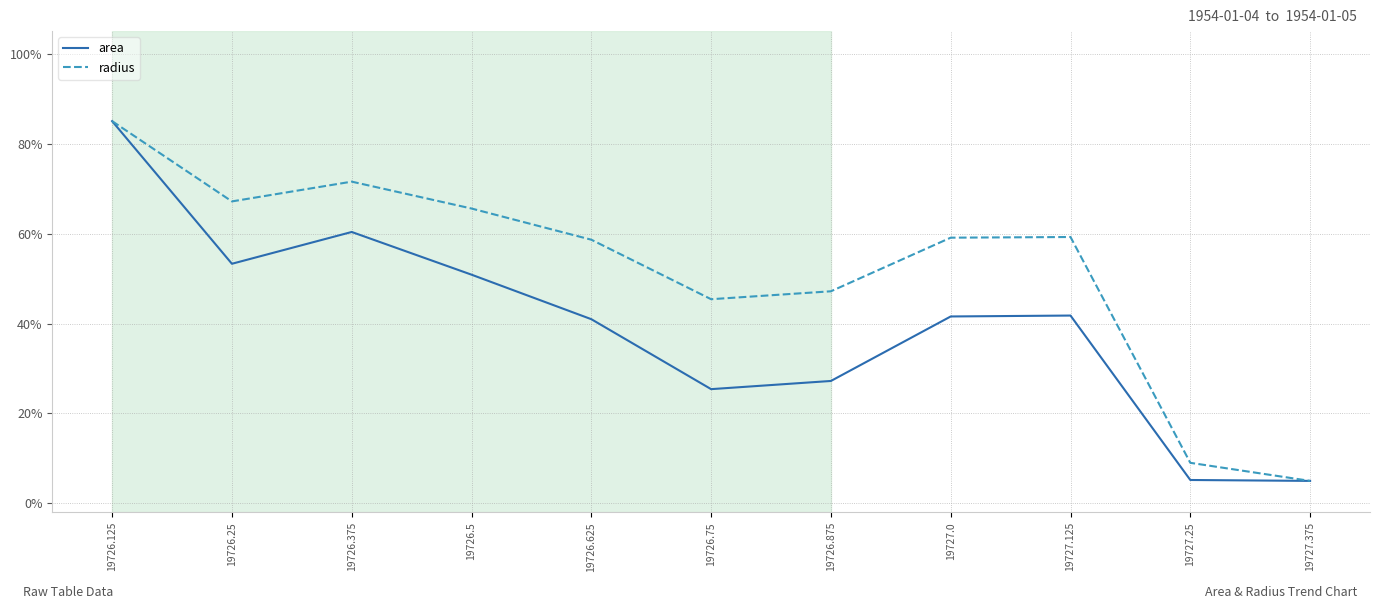

What is the total value across all series at 19727.125?

101.0